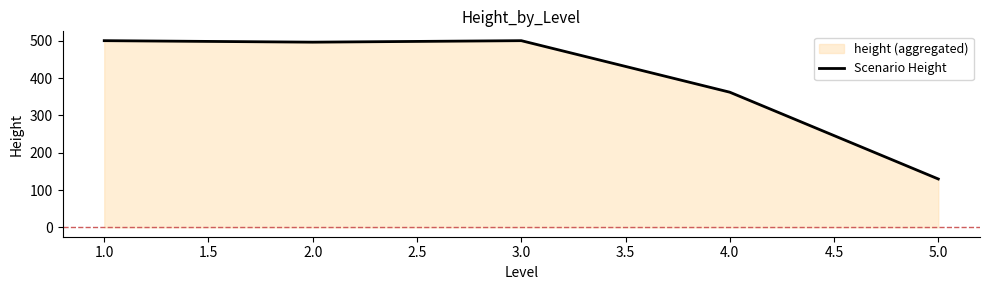

What is the maximum value shown in the chart?

500.0